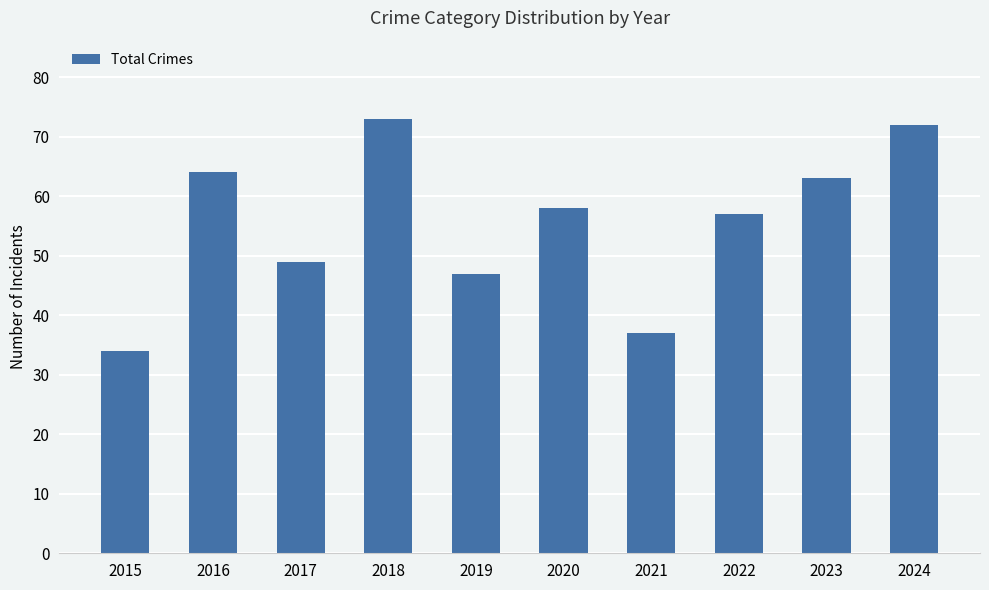

True or false: the data shows 18 at 2015.

False